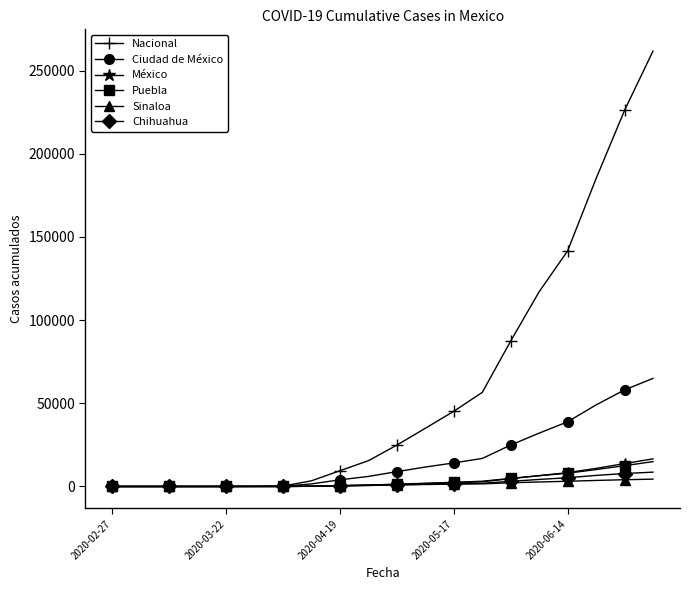

Which series has the largest total across all categories?

Nacional